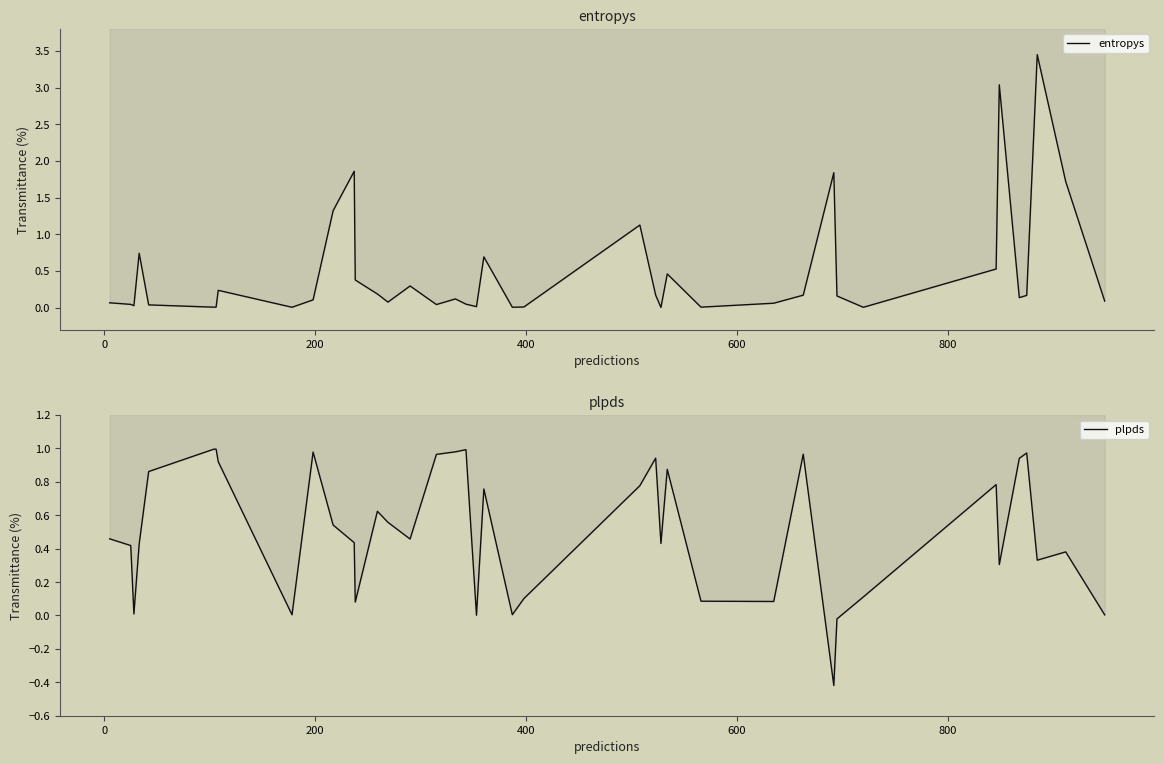

Which series has the largest total across all categories?

plpds